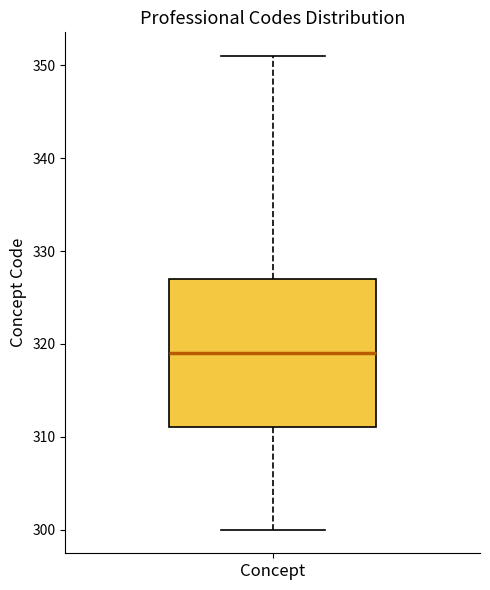

Read this box plot against the y-axis: the position of the median line, the range covered by the box, and the ends of both whiskers. The values are not printed on the chart, so give them approximately, as read against the axis.

median 319, box 311 to 327, whiskers 300 to 351